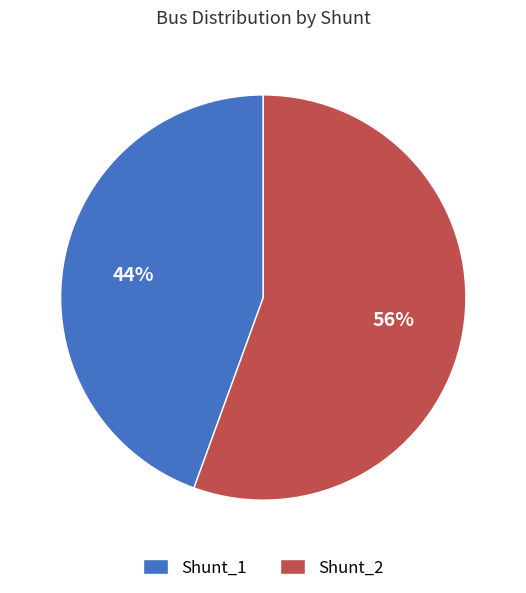

To the nearest percent, what is the average slice percentage?

50%